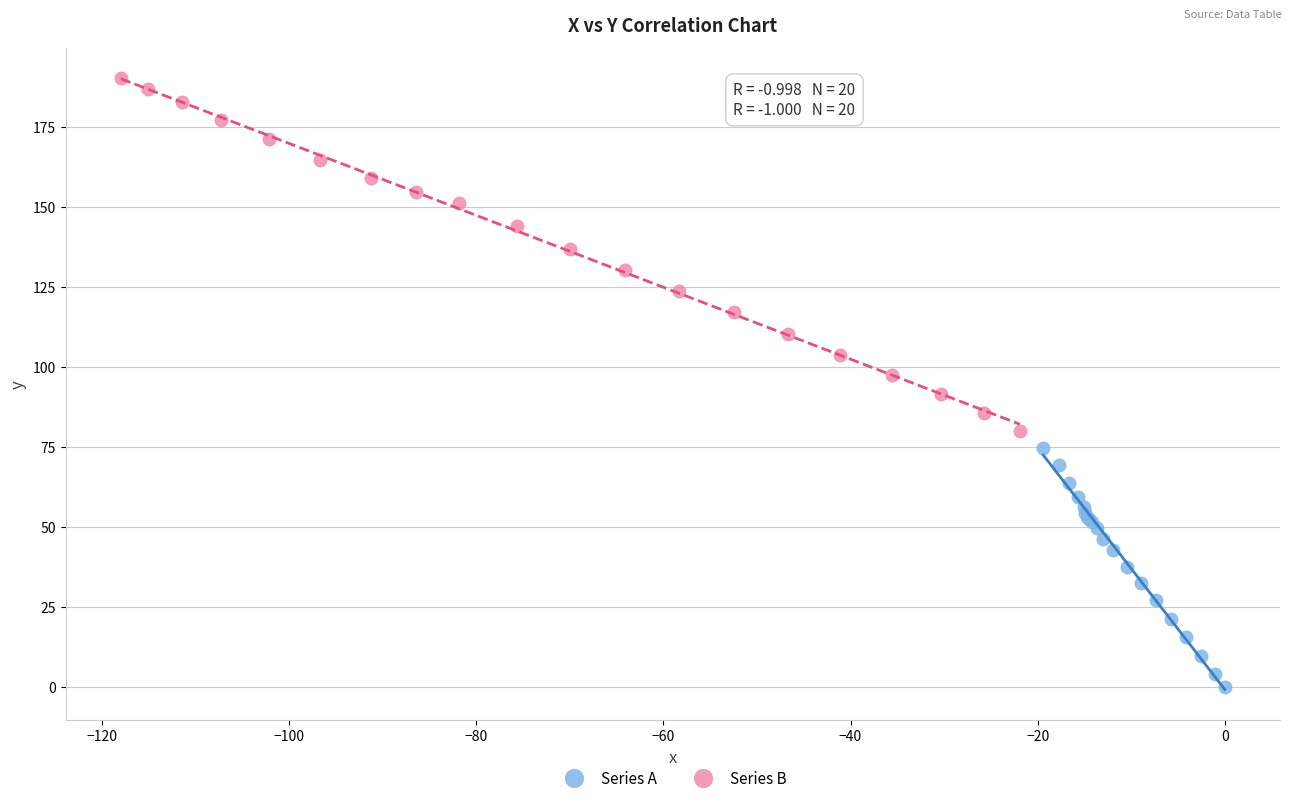

Which series reaches the minimum Y coordinate?

Series A